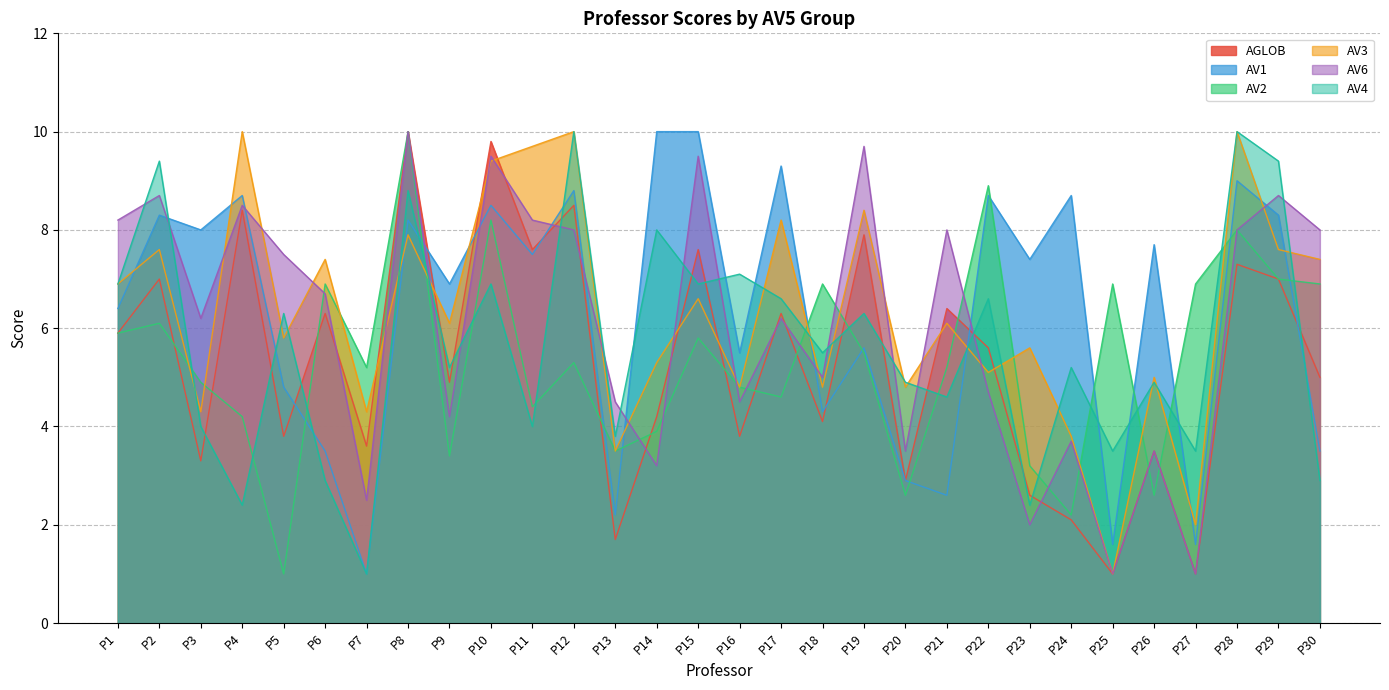

After their last crossing, which series has the higher values: AGLOB or AV3?

AV3